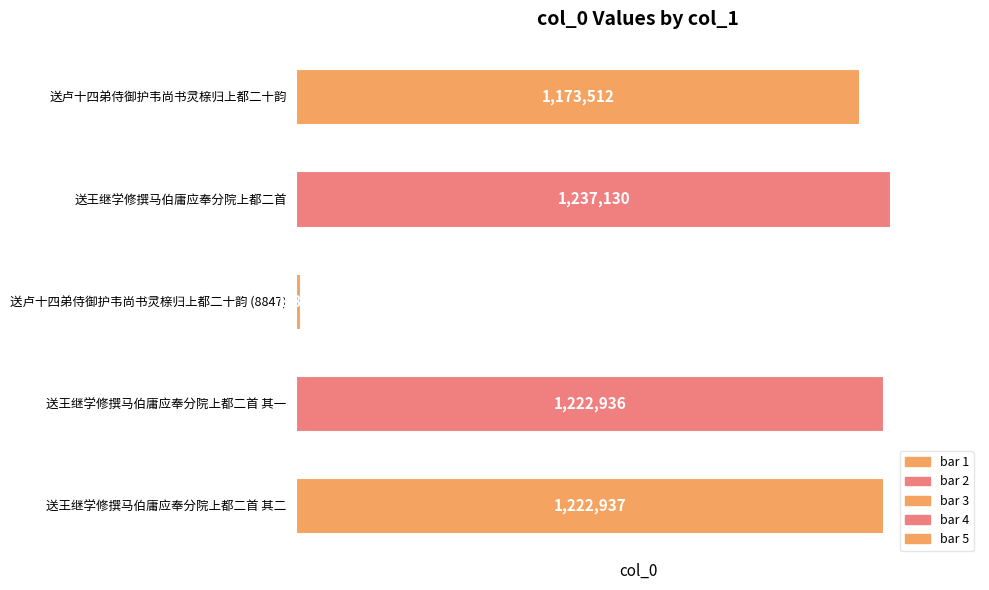

Reading top to bottom, list all the values displayed in this chart.

送卢十四弟侍御护韦尚书灵榇归上都二十韵=1173512	送王继学修撰马伯庸应奉分院上都二首=1237130	送卢十四弟侍御护韦尚书灵榇归上都二十韵 (8847)=8847	送王继学修撰马伯庸应奉分院上都二首 其一=1222936	送王继学修撰马伯庸应奉分院上都二首 其二=1222937